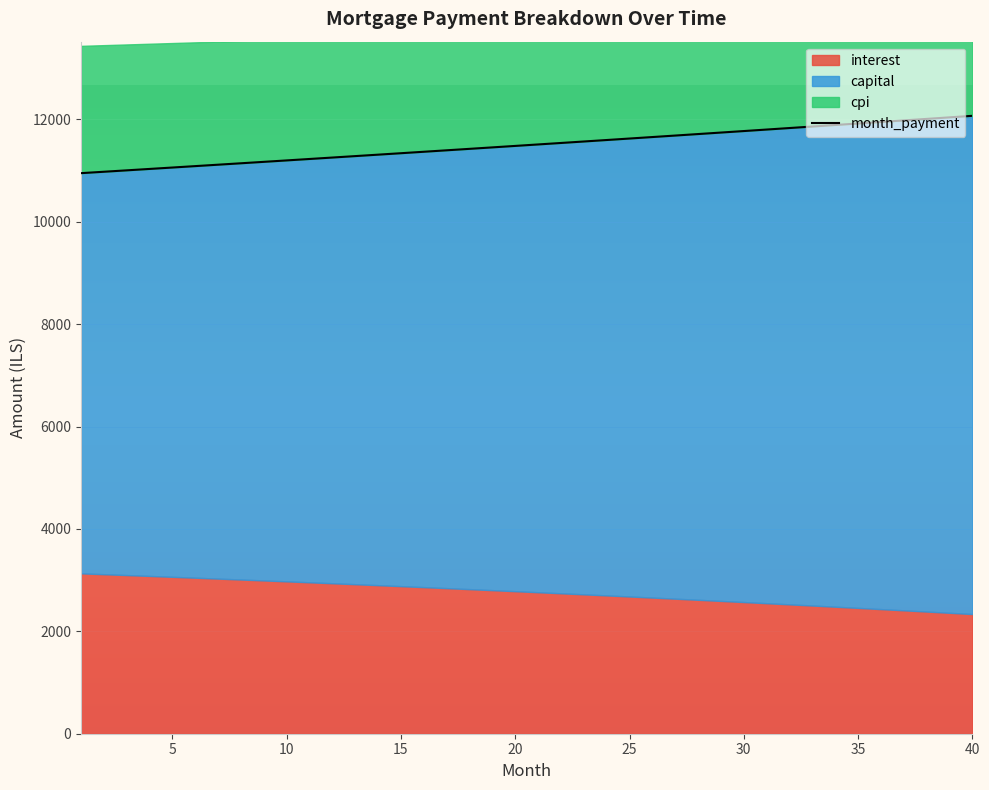

The value of month_payment at 22 is 11540.6. True or false?

True